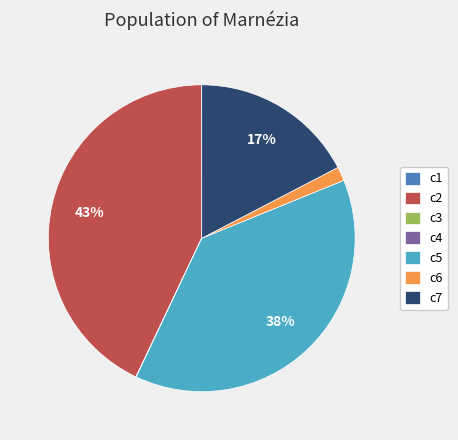

What is the ratio of the value at c5 to the value at c2?

0.9